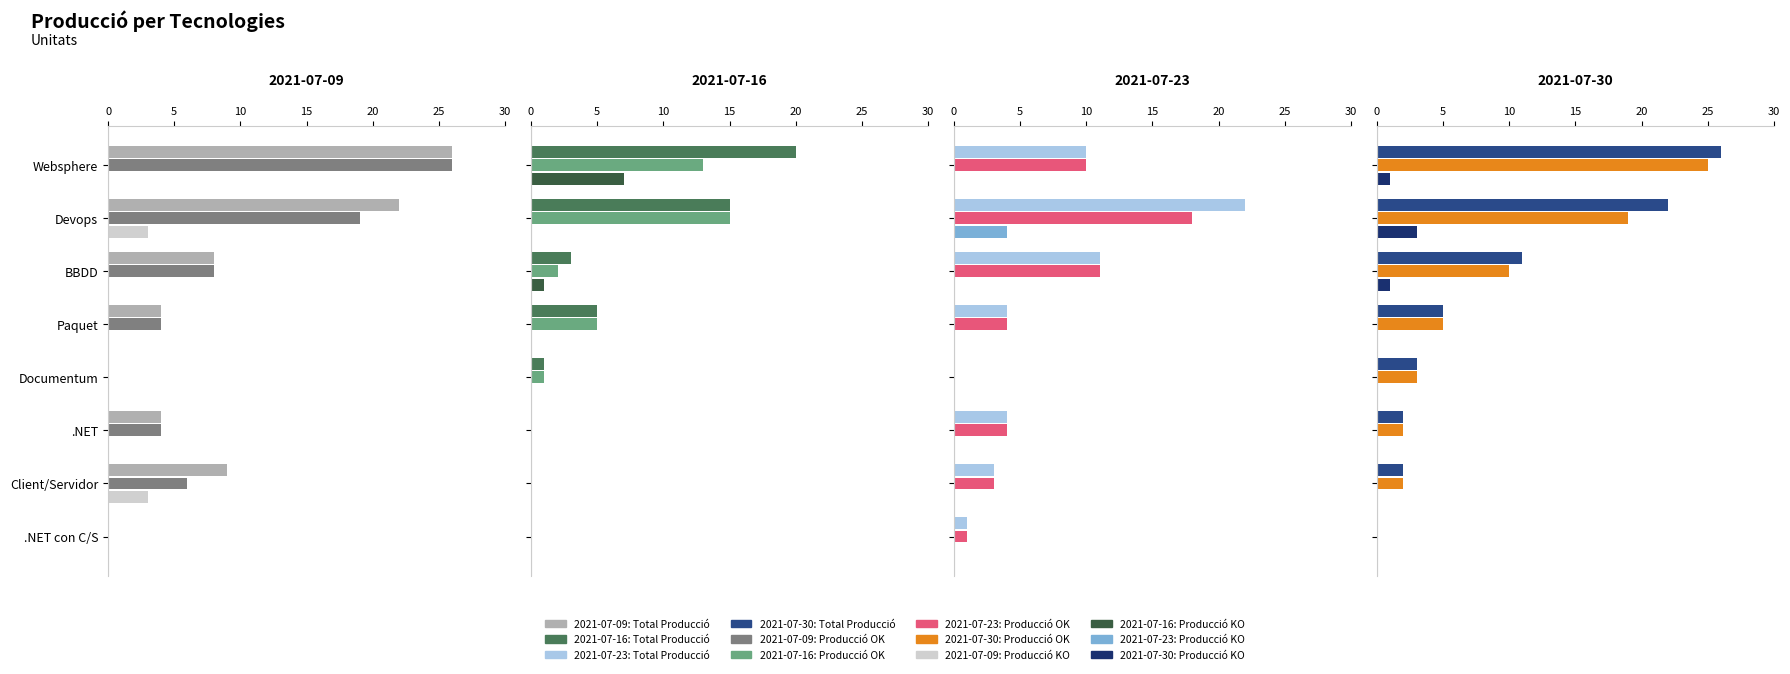

What are all the series names shown in the legend?

Total Producció, Producció OK, Producció KO